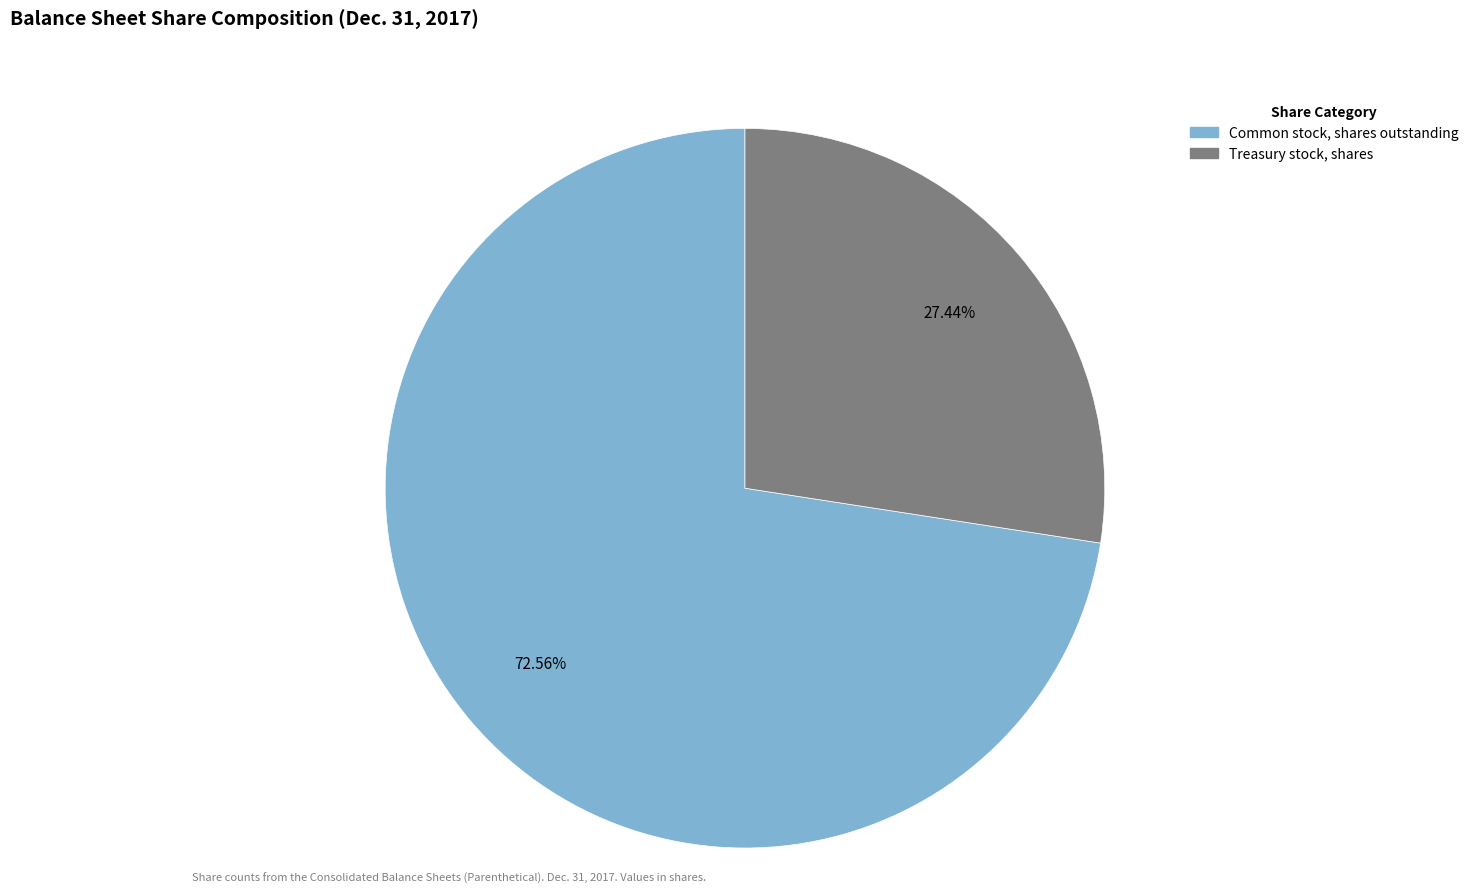

What is the majority slice?

Common stock, shares outstanding